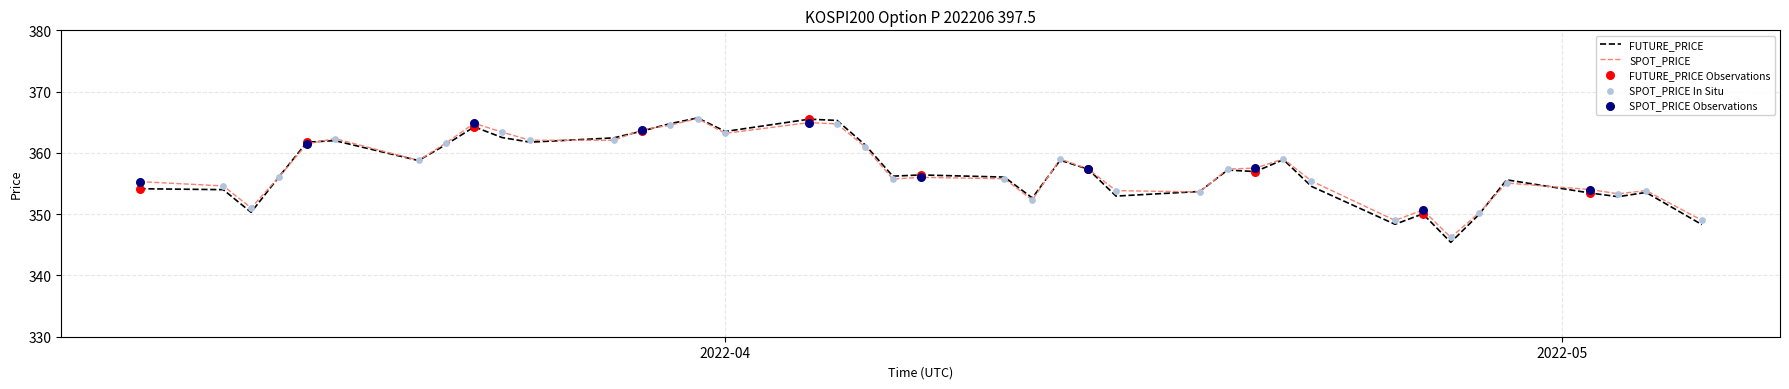

Which series has the largest range (max minus min)?

FUTURE_PRICE